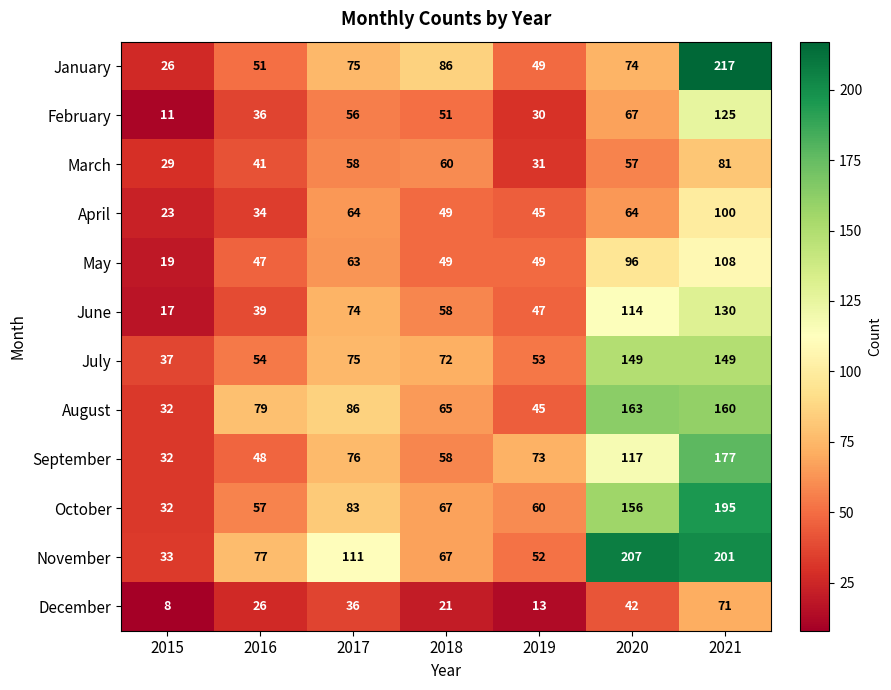

At which category is the sum across all series the highest?

2021